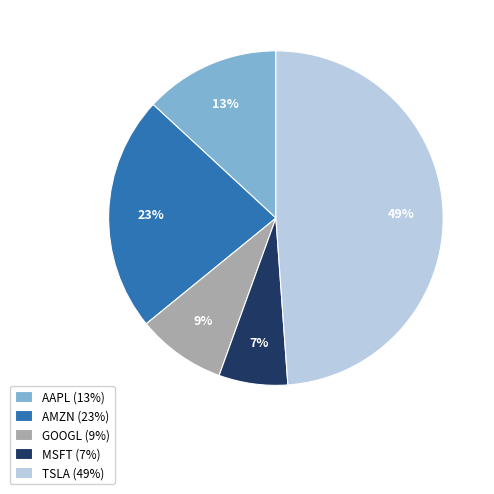

Between AMZN and AAPL, which is larger?

AMZN